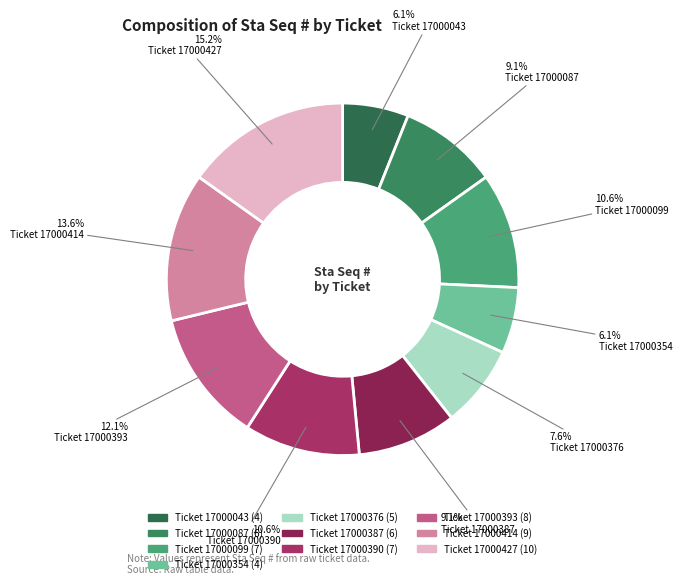

Is there a majority slice in this chart?

No